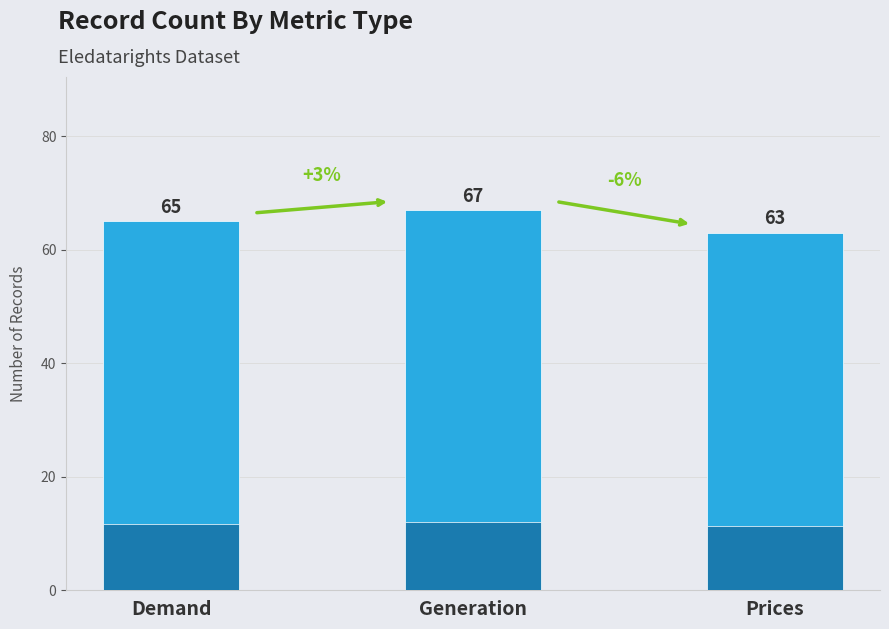

What is the value of the 1st bar from the left?

65